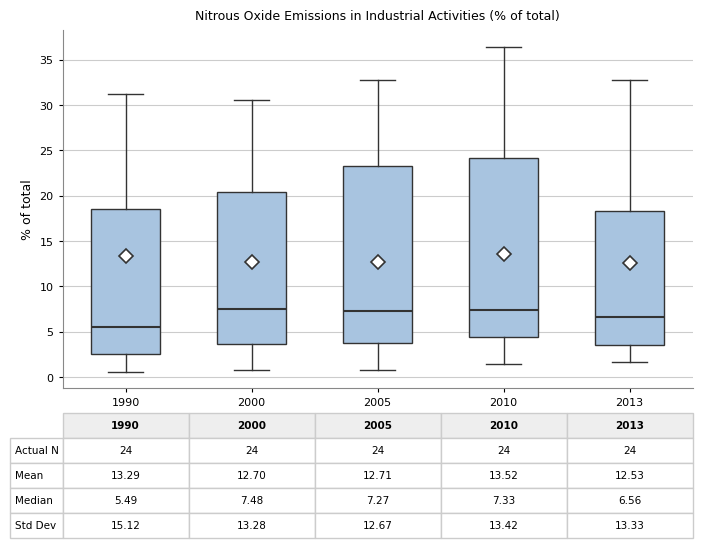

Which box's median line is the lowest?

1990